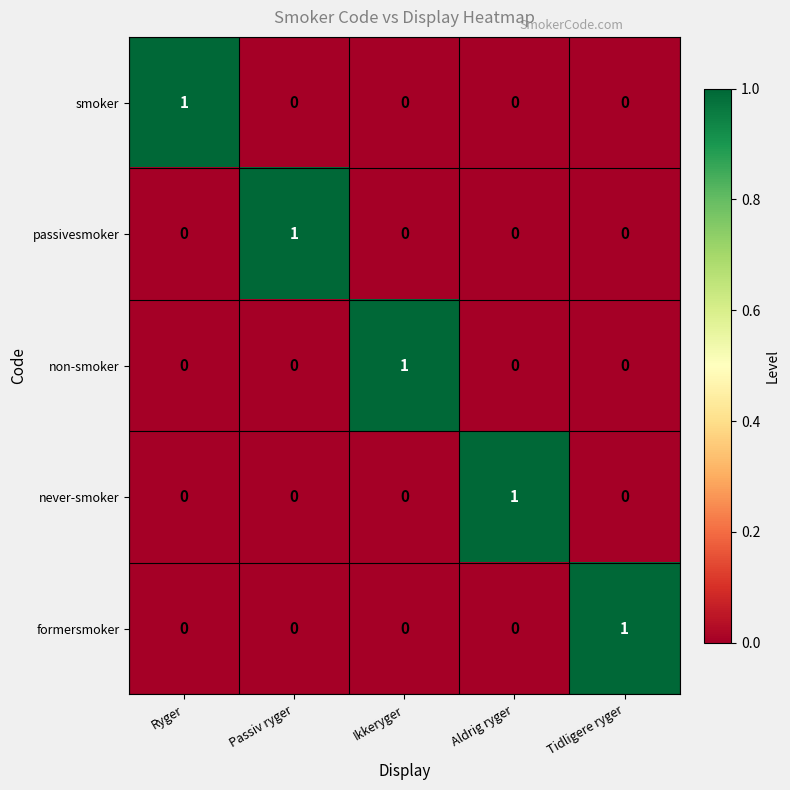

How many data points does each series have?

5